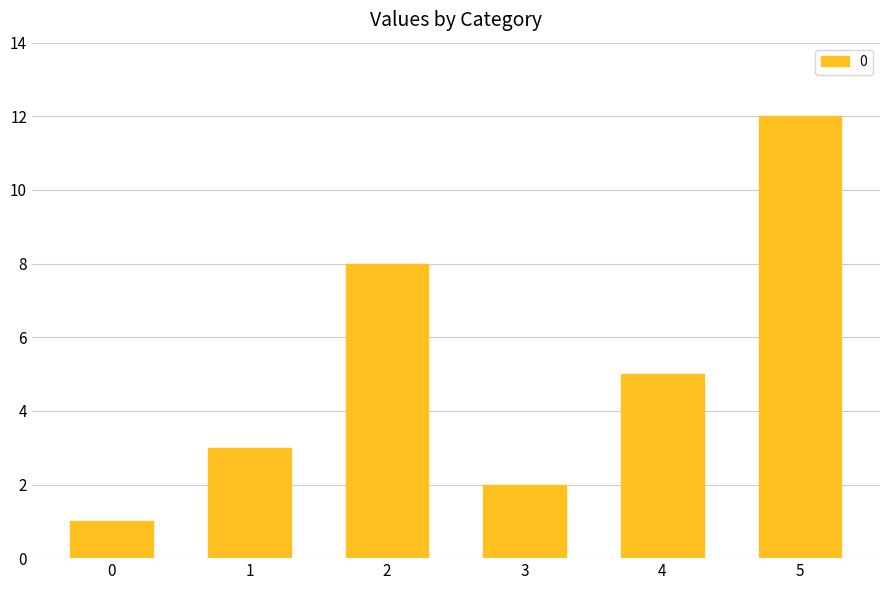

List the labels in order of value, largest first.

5, 2, 4, 1, 3, 0